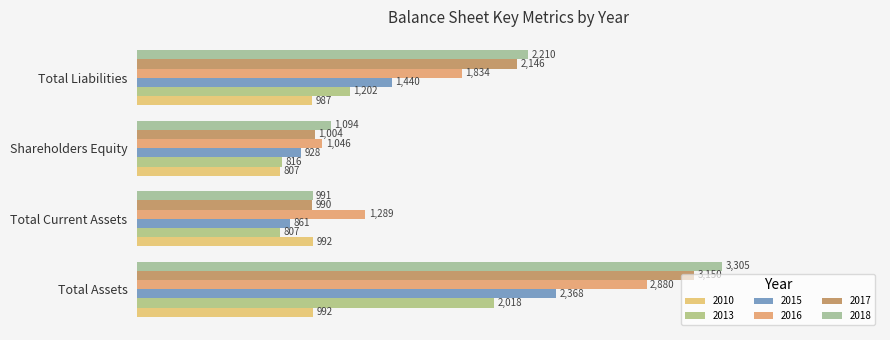

Where is 2017 nearest to the value 2070?

Total Liabilities